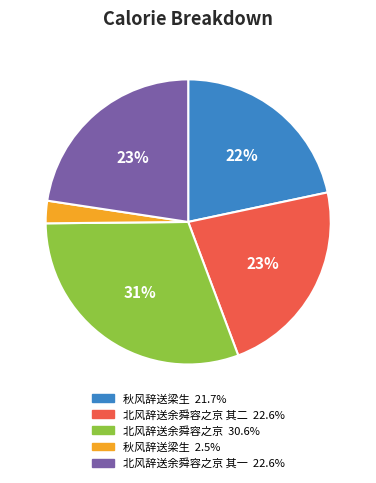

Is there any slice that represents more than half of the pie?

No